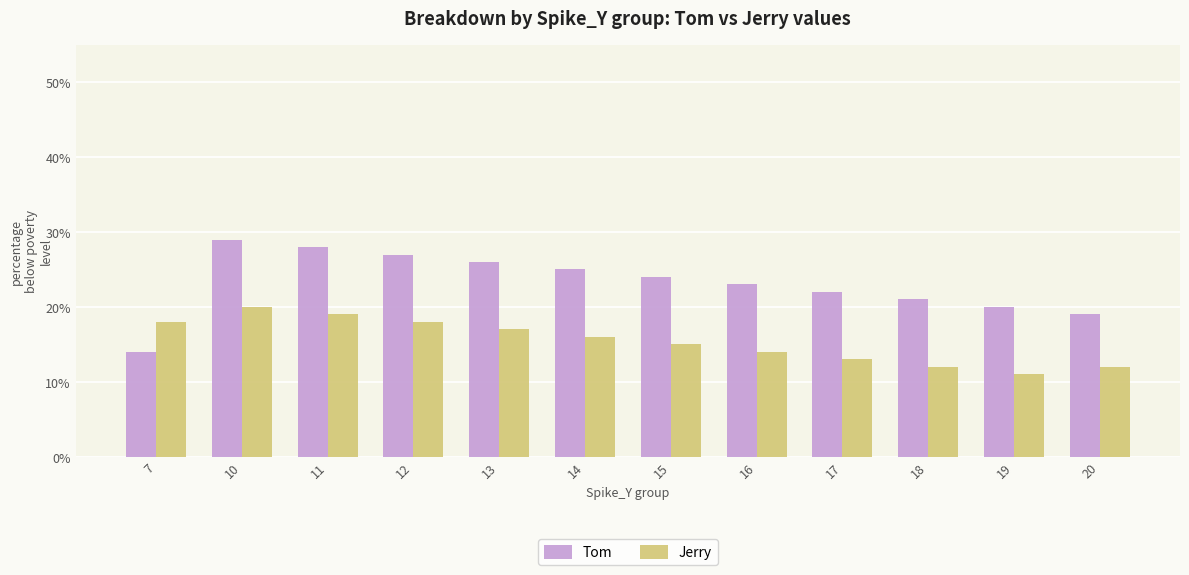

List the series in order of their peak value, highest first.

Tom, Jerry